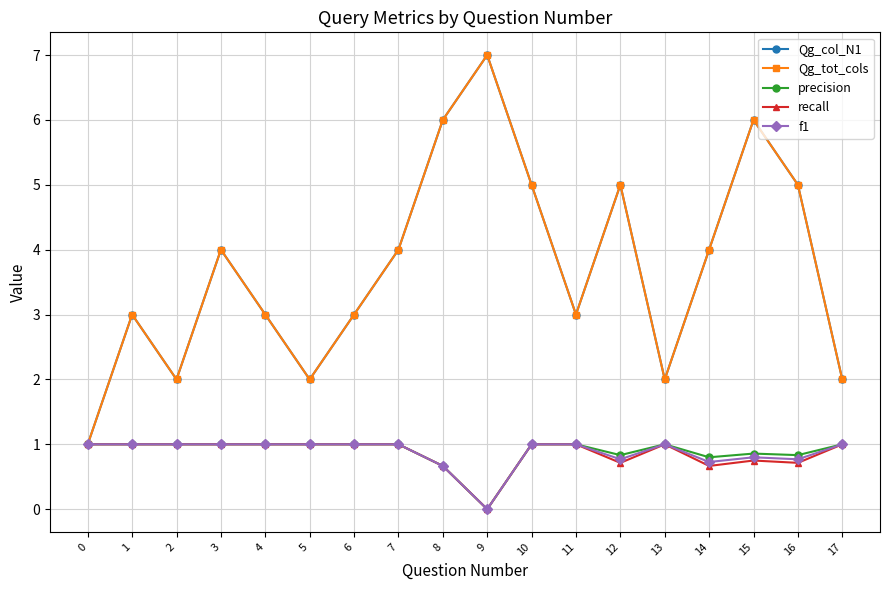

Does the chart display data point markers on the line(s)?

Yes